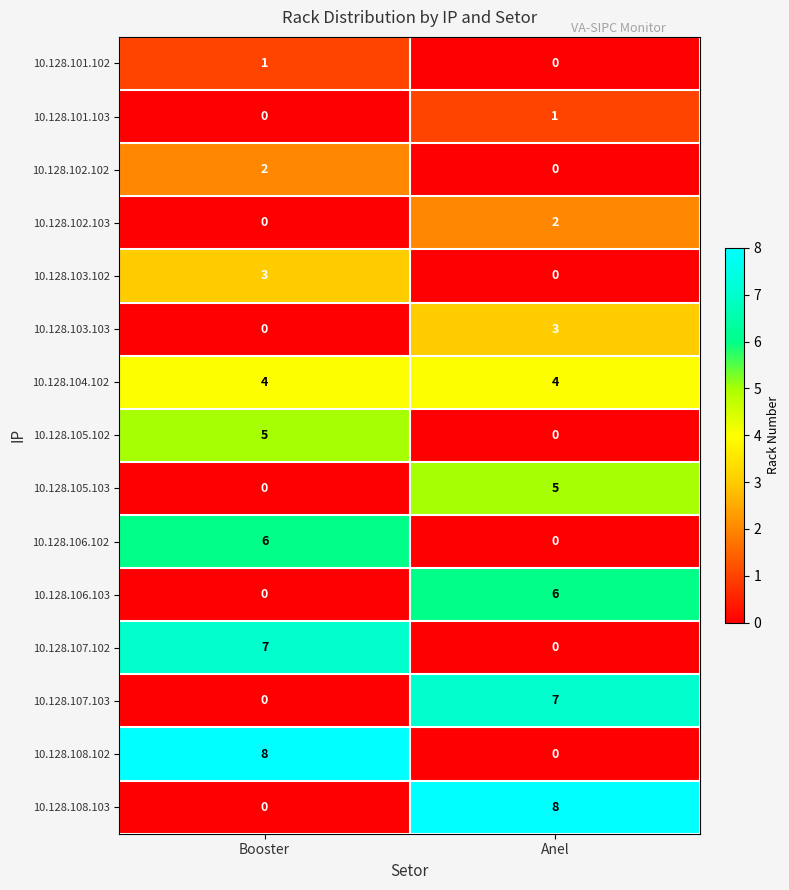

What is the total value across all series at Booster?

36